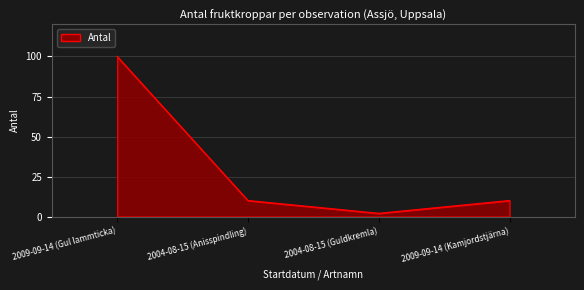

What is the change in value from 2004-08-15 (Anisspindling) to 2004-08-15 (Guldkremla)?

-8